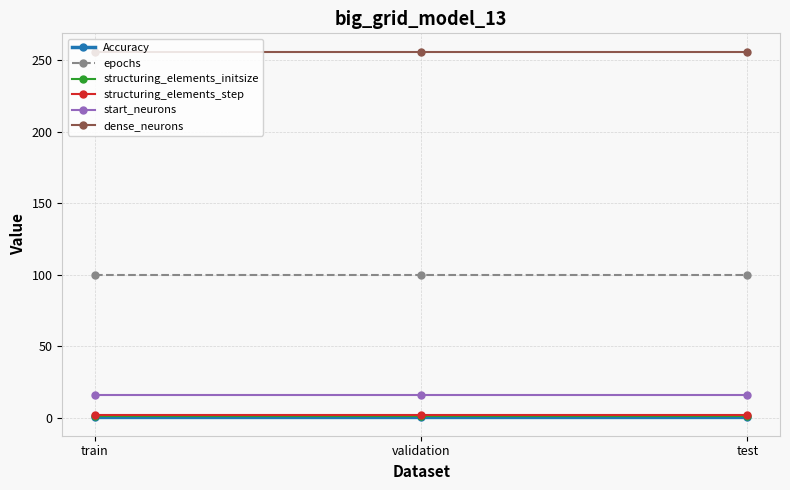

What is the label of the 1st point from the right?

test